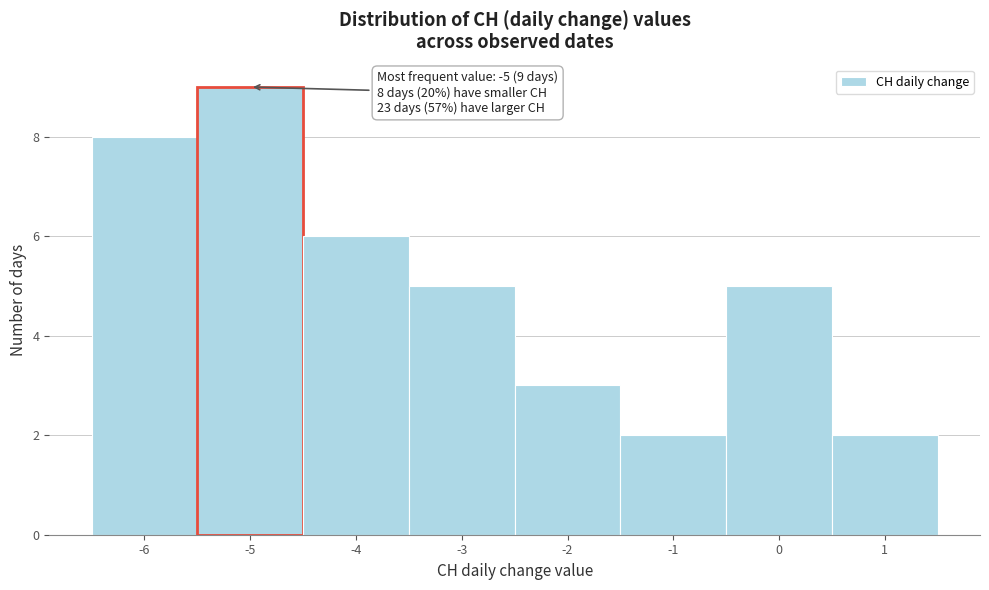

Which range on the x-axis has the tallest bar?

-5.5 to -4.5